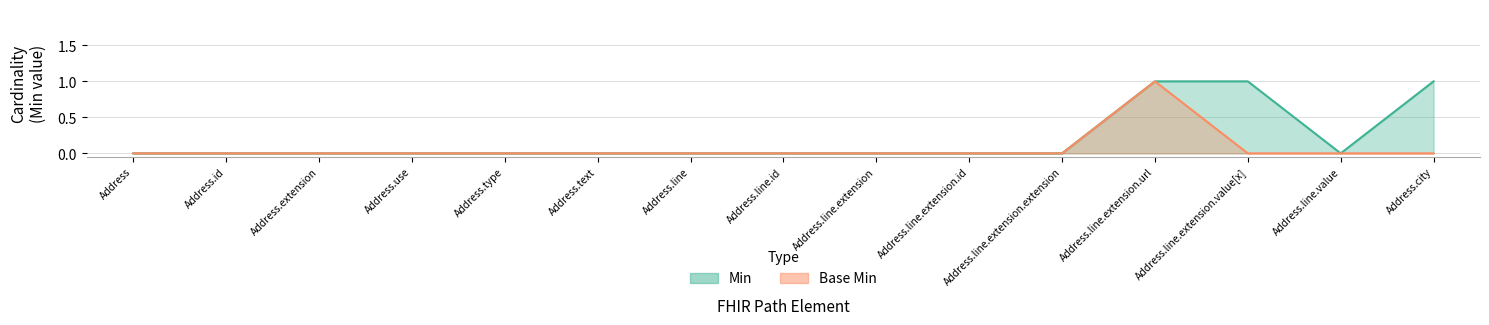

Which series has the largest range (max minus min)?

Min